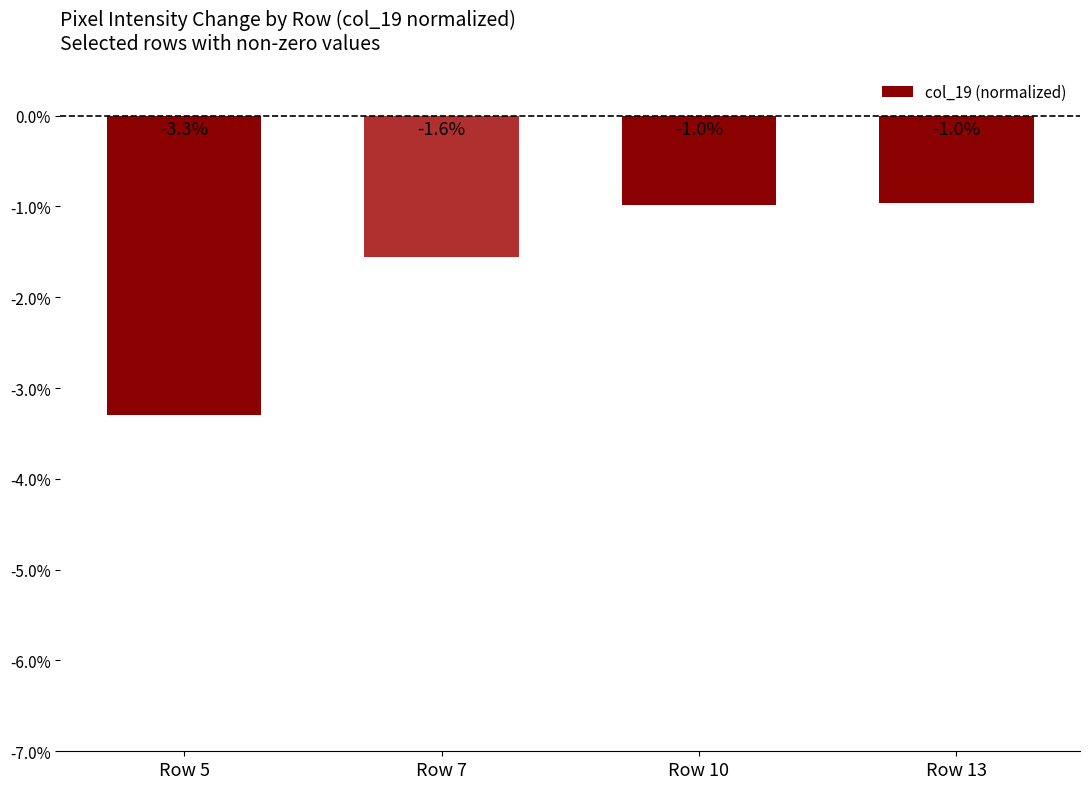

What is the value of the 2nd bar from the left?

-1.6